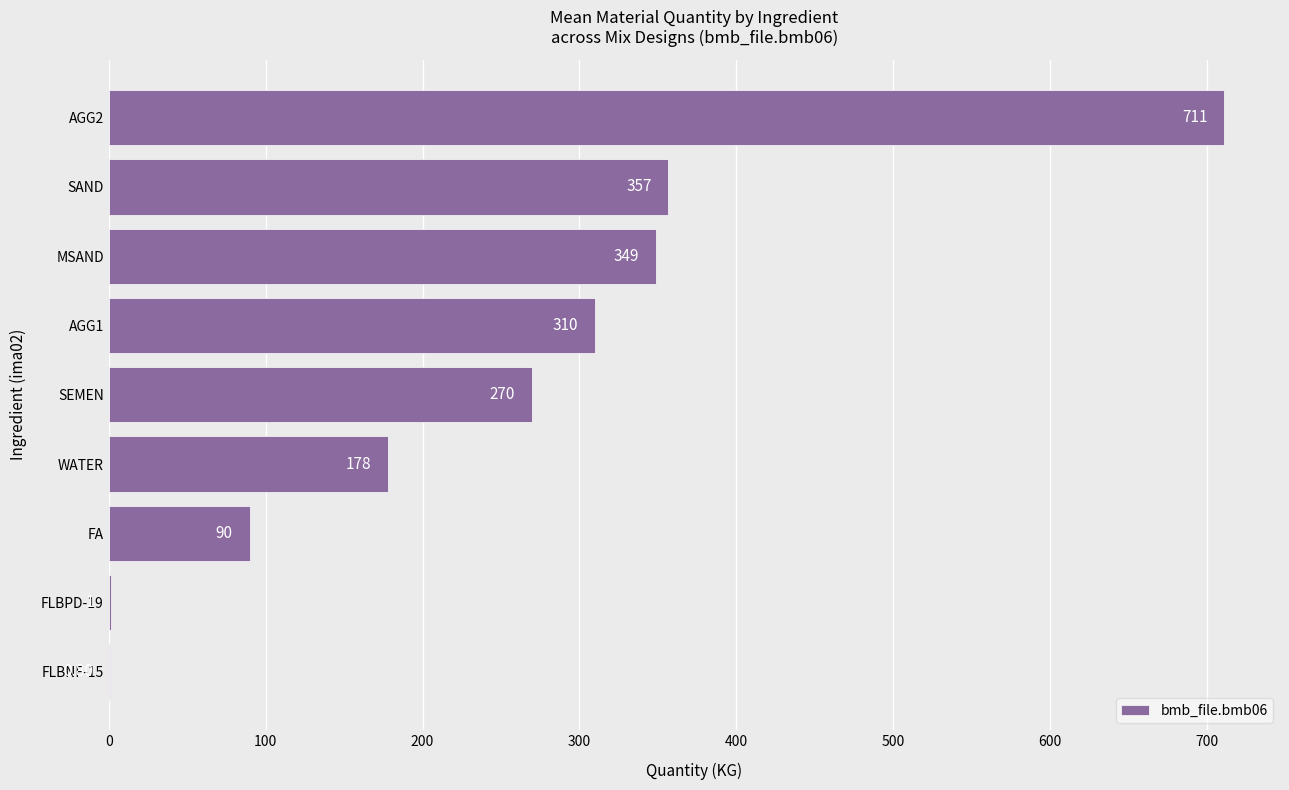

What is the change in value from FA to MSAND?

+259.0